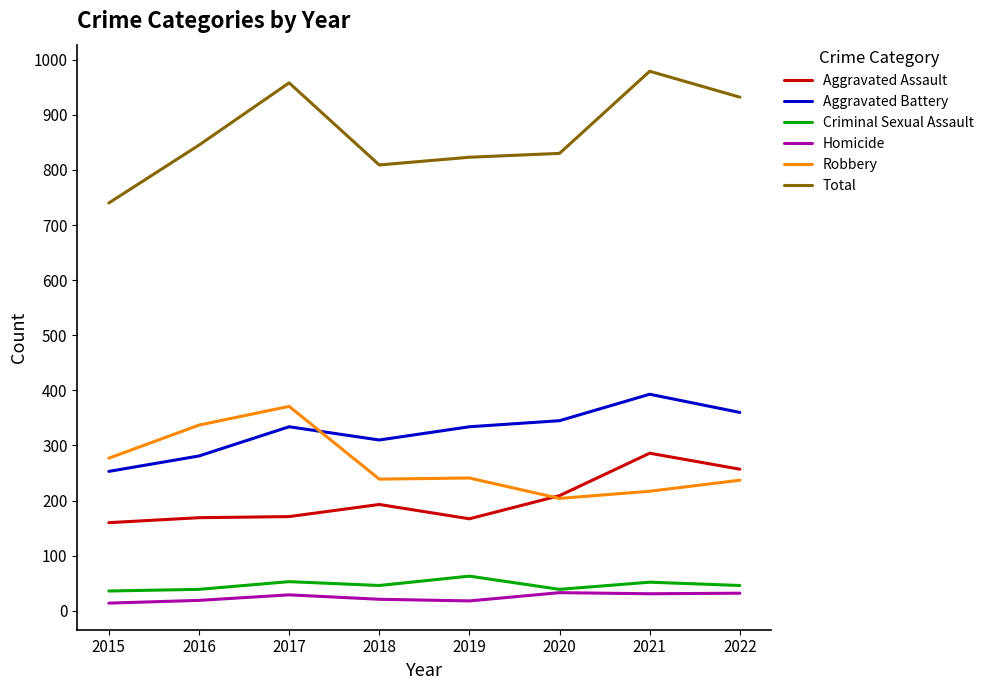

What is the spread (max minus min) of values at 2016?

826